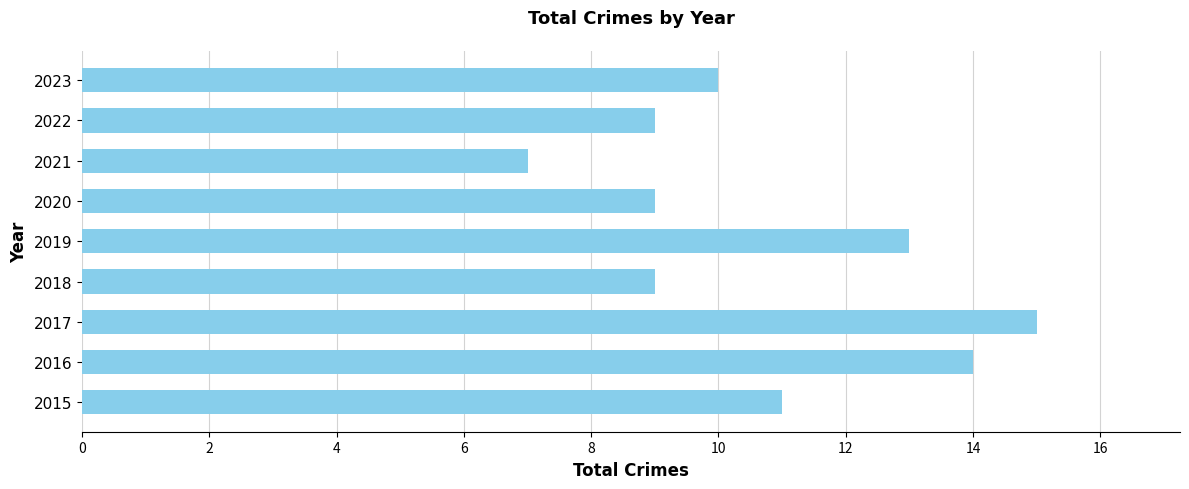

The chart shows a value of 15 at 2017. True or false?

True